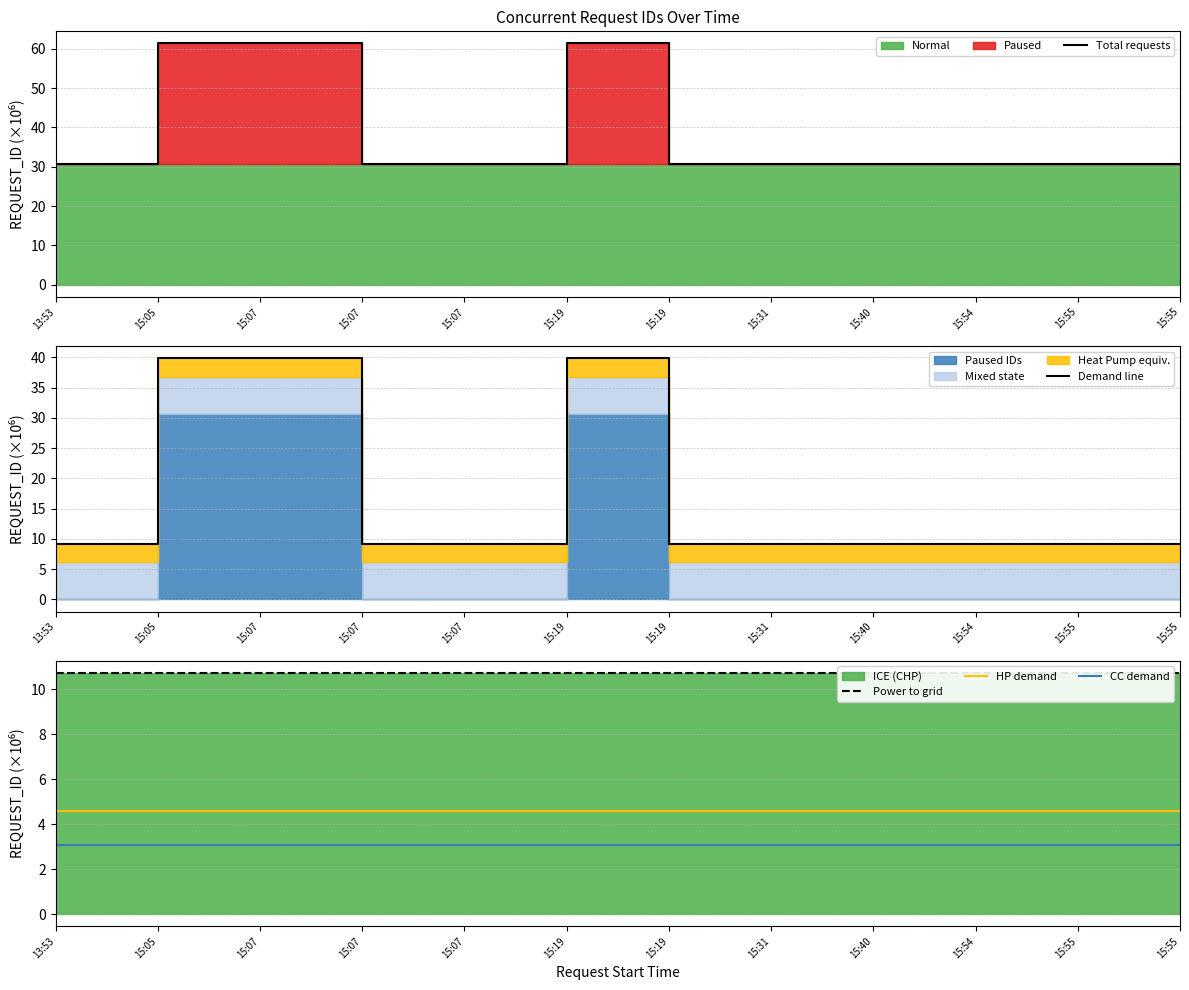

What is the label of the 6th point from the left?

15:19